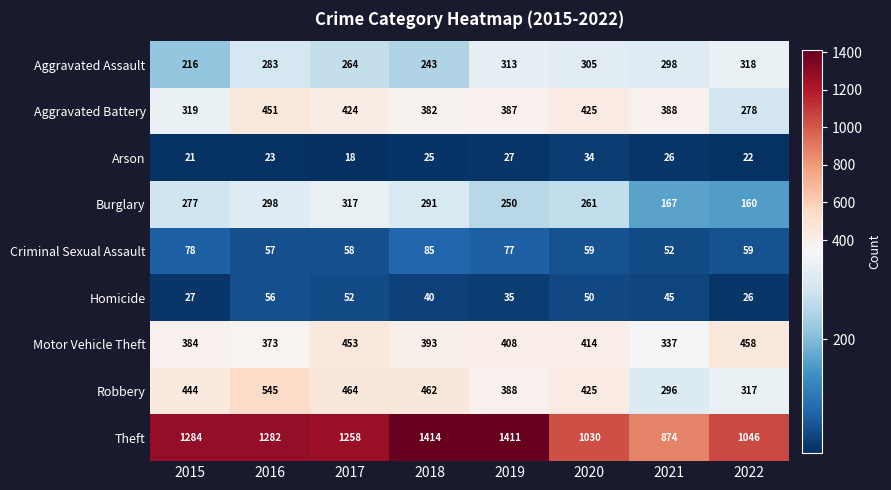

What is the difference between the maximum and minimum values in the Robbery series?

249